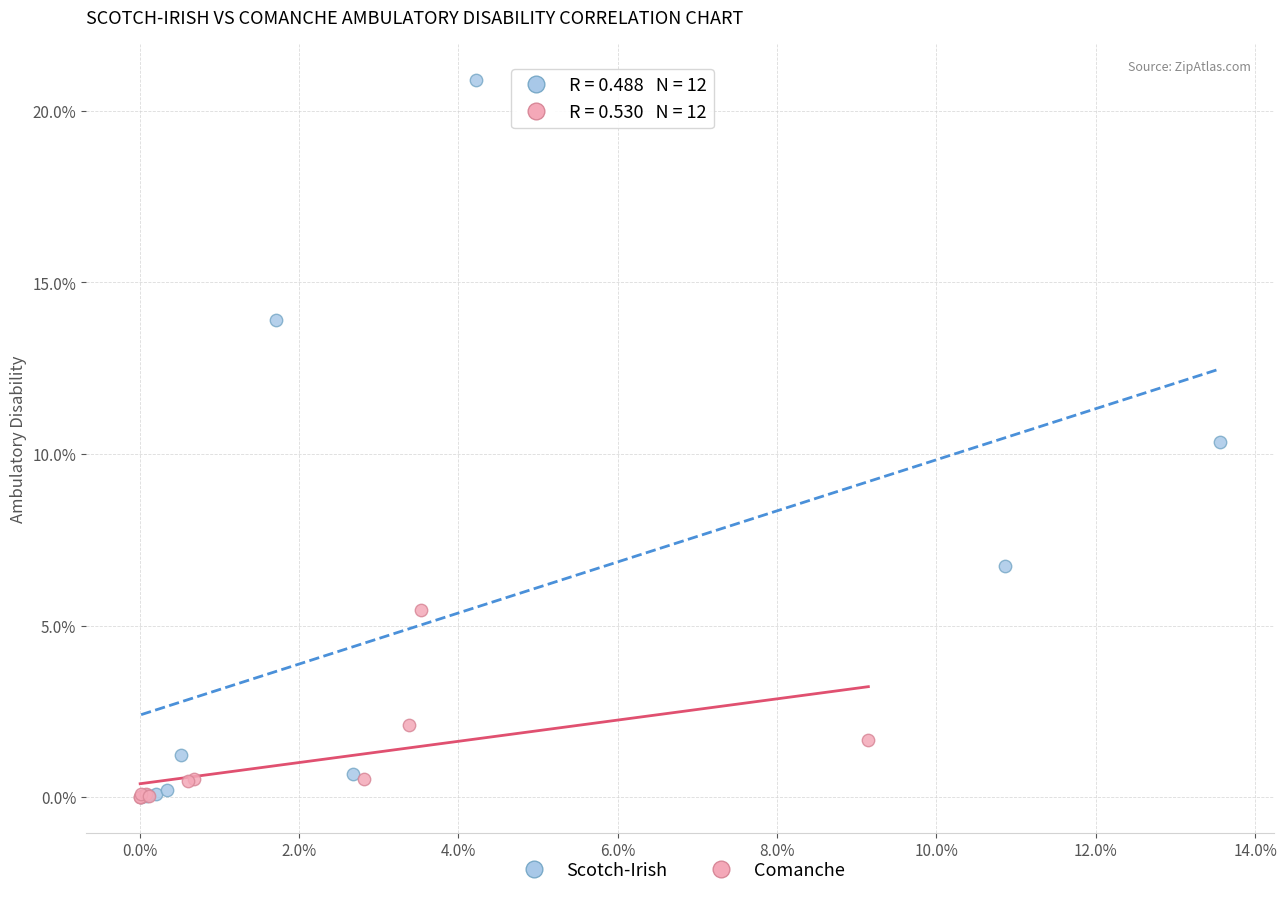

Which series has the widest spread of Y values?

Scotch-Irish